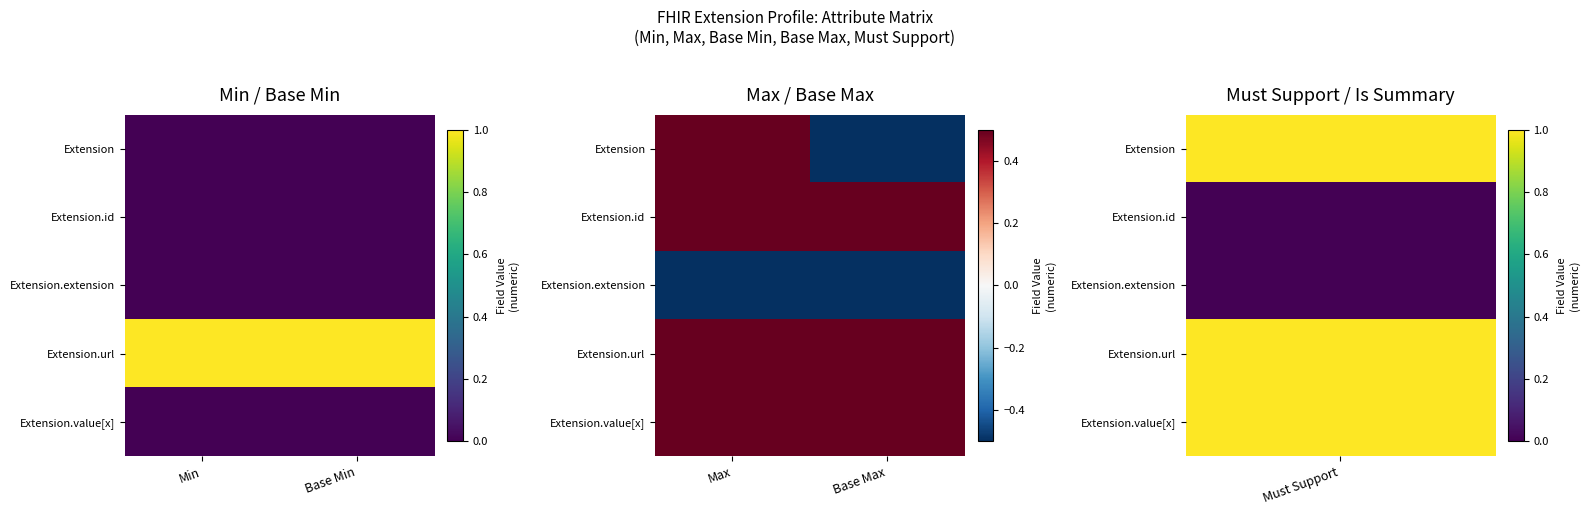

List the labels in order of Extension.url value, largest first.

Max, Base Max